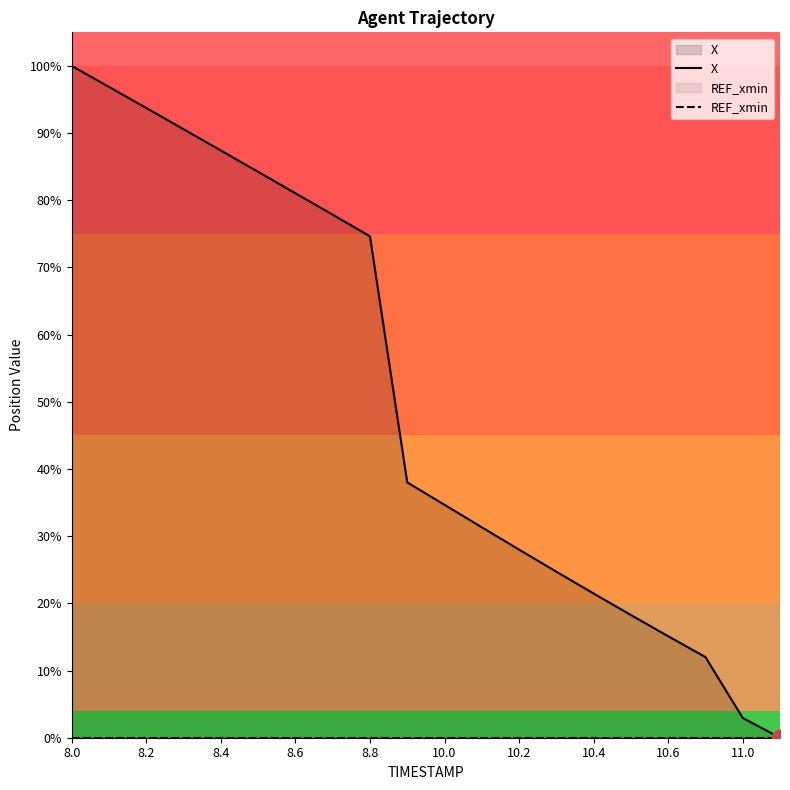

At which category does the chart reach its peak across all series?

8.0